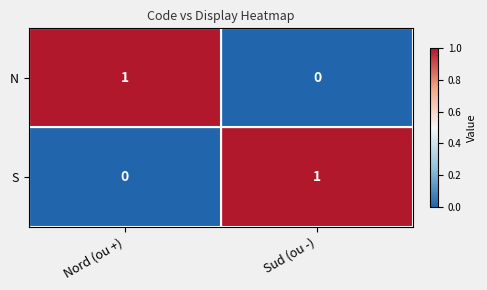

What is the spread (max minus min) of values at Nord (ou +)?

1